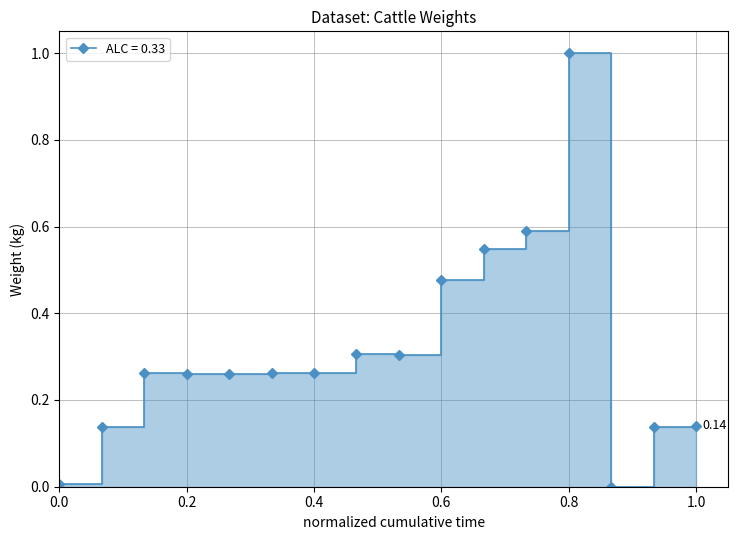

The chart shows a value of 0.3 at 3. True or false?

True